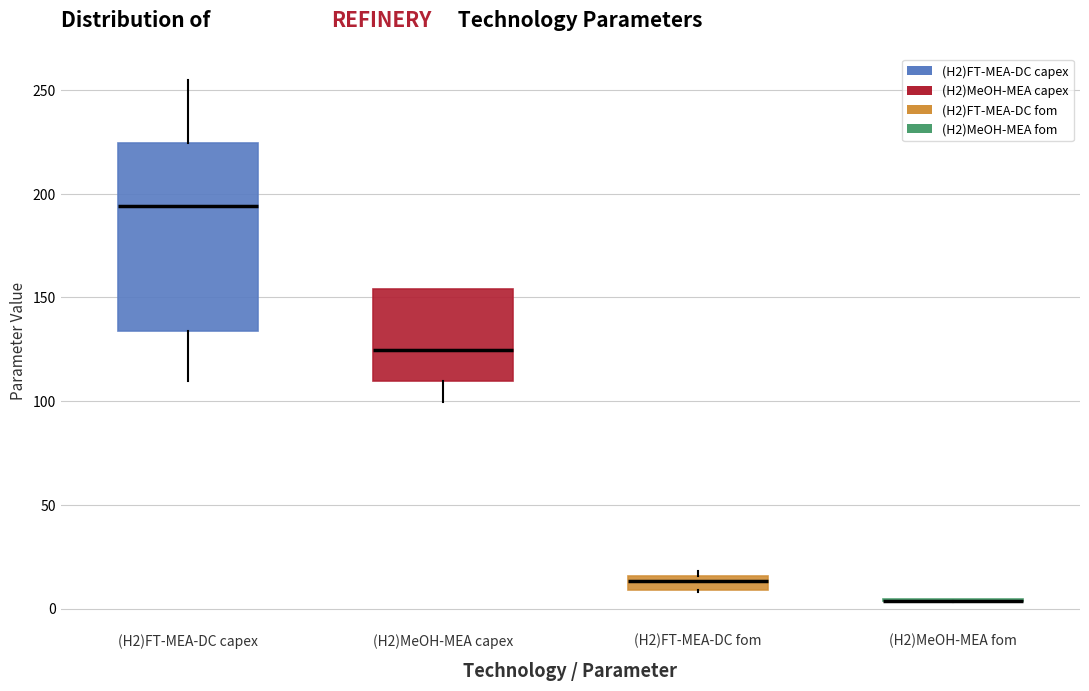

Where does the lower whisker of the box for (H2)MeOH-MEA capex end on the y-axis? The values are not printed on the chart, so give them approximately, as read against the axis.

100